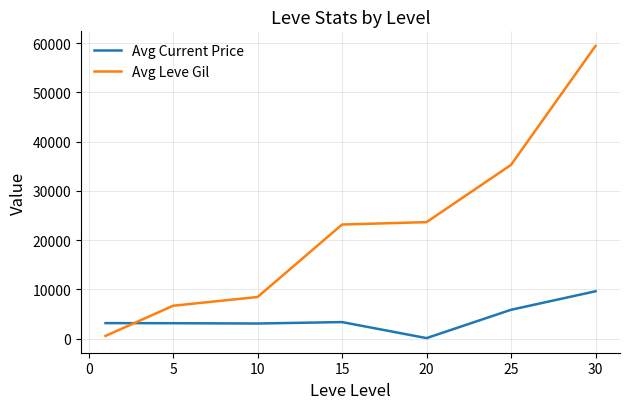

True or false: Avg Current Price has more than 2 points higher than both neighbors.

False